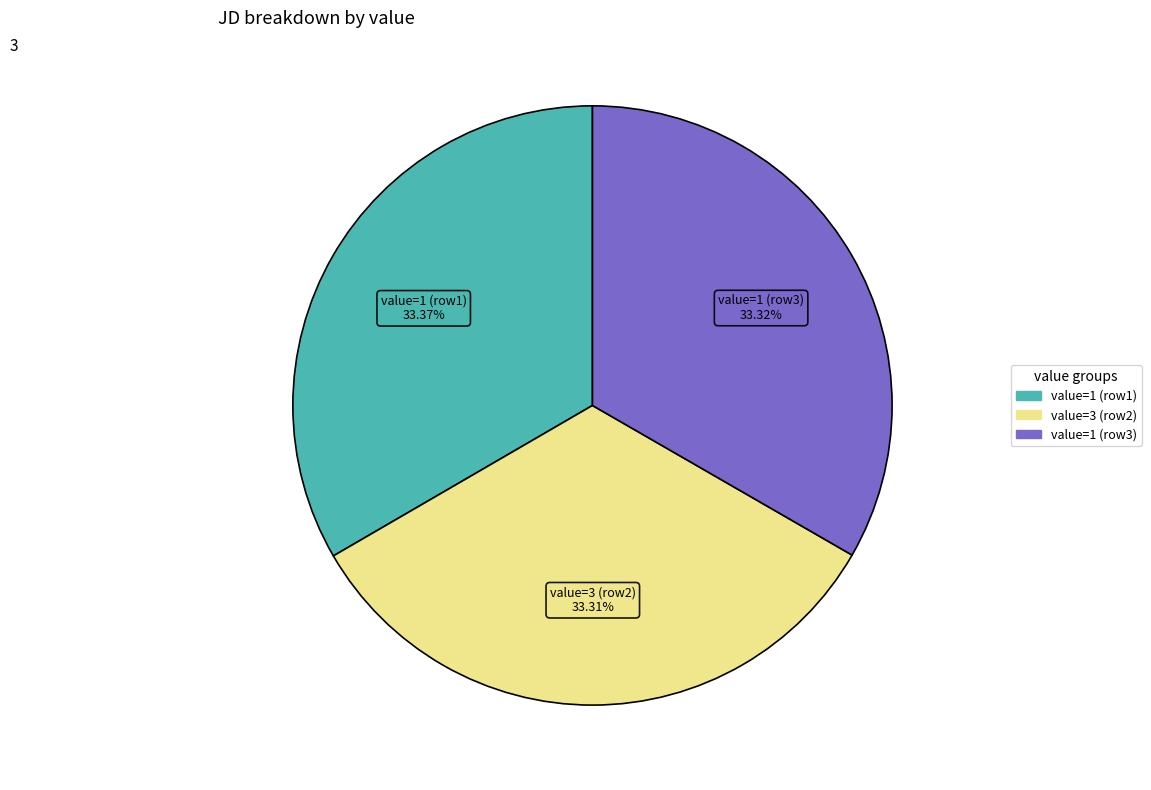

Is there a majority slice in this chart?

No